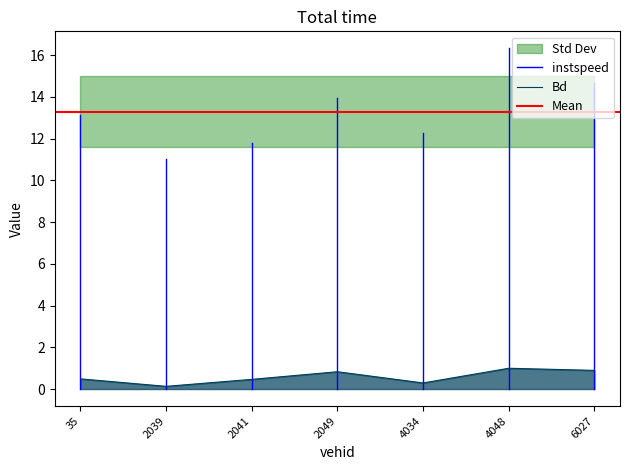

Reading left to right, what are all the values shown in this chart?

35.0=0.5	2039.0=0.1	2041.0=0.5	2049.0=0.8	4034.0=0.3	4048.0=1.0	6027.0=0.9